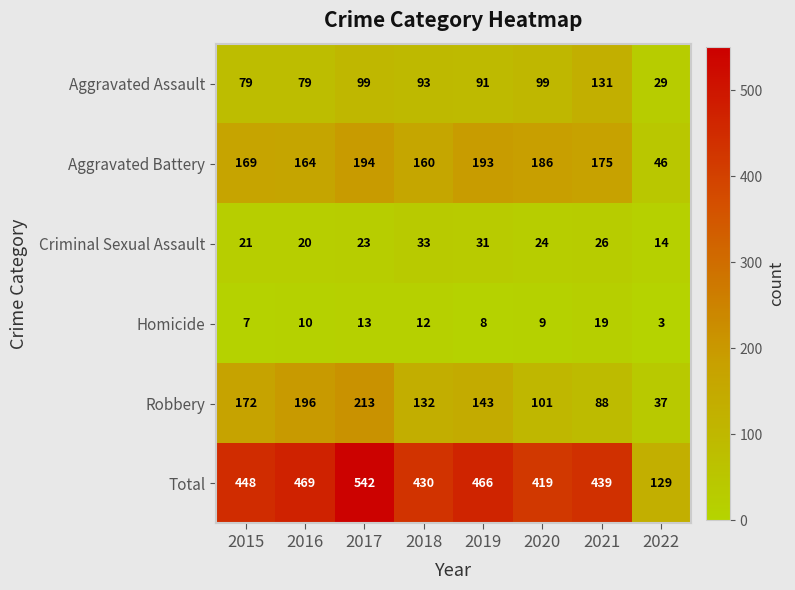

Rank the series at 2022 from lowest to highest value.

Homicide, Criminal Sexual Assault, Aggravated Assault, Robbery, Aggravated Battery, Total